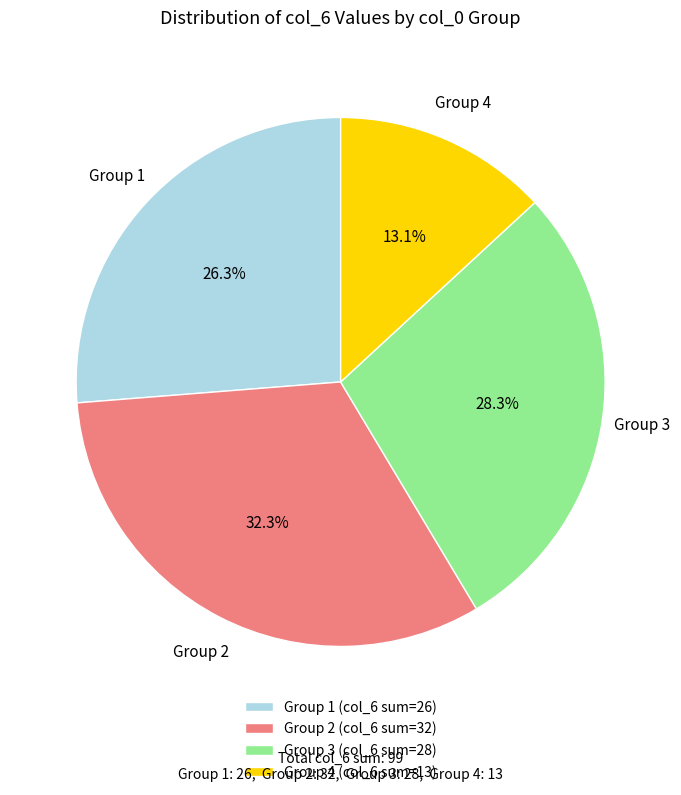

How many segments does this pie chart have?

4